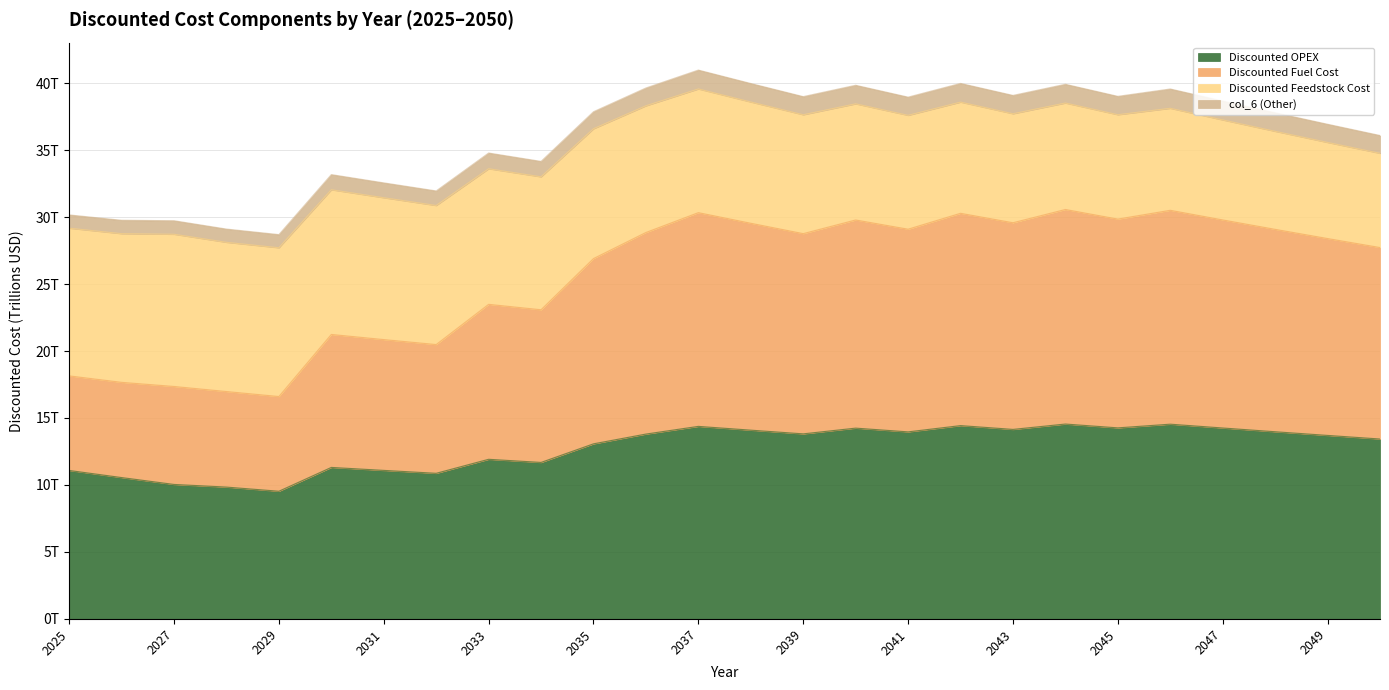

True or false: Discounted Fuel Cost and Discounted OPEX intersect in this chart.

False